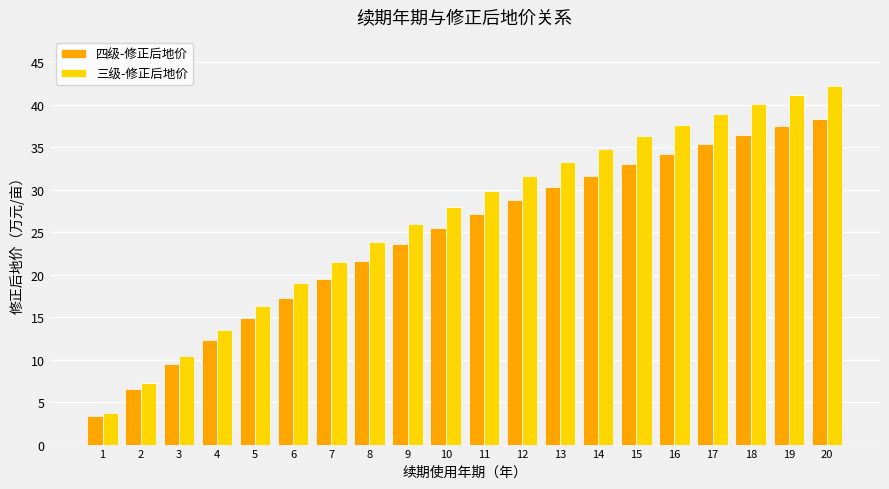

How many groups of bars are there?

20